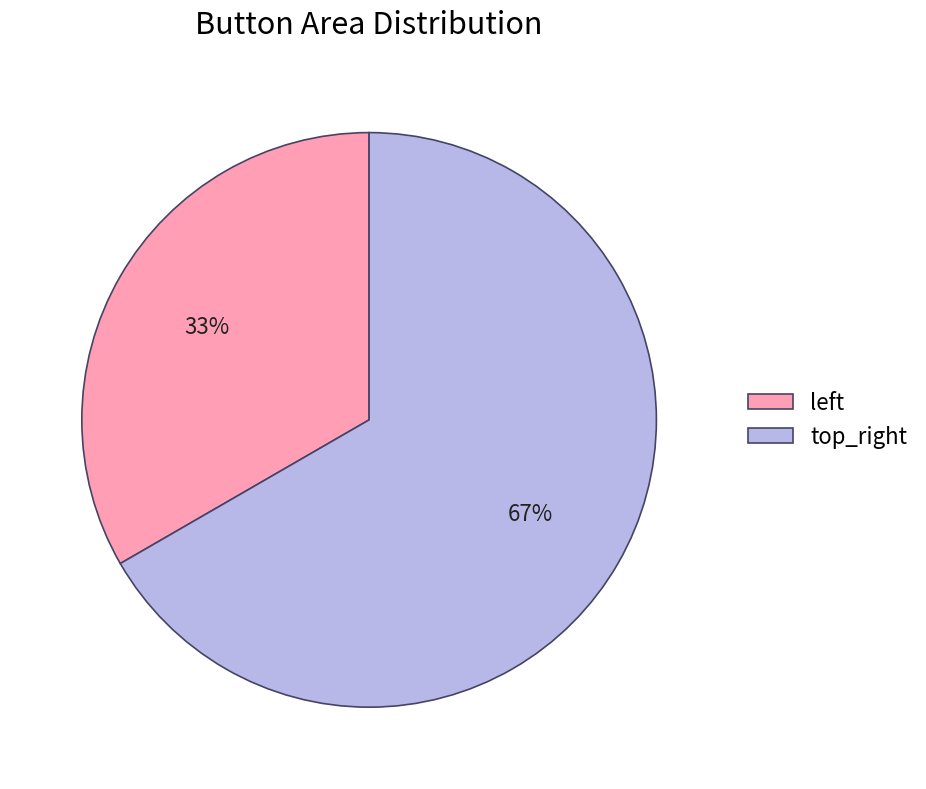

Is it true that top_right is 67% of the pie?

True